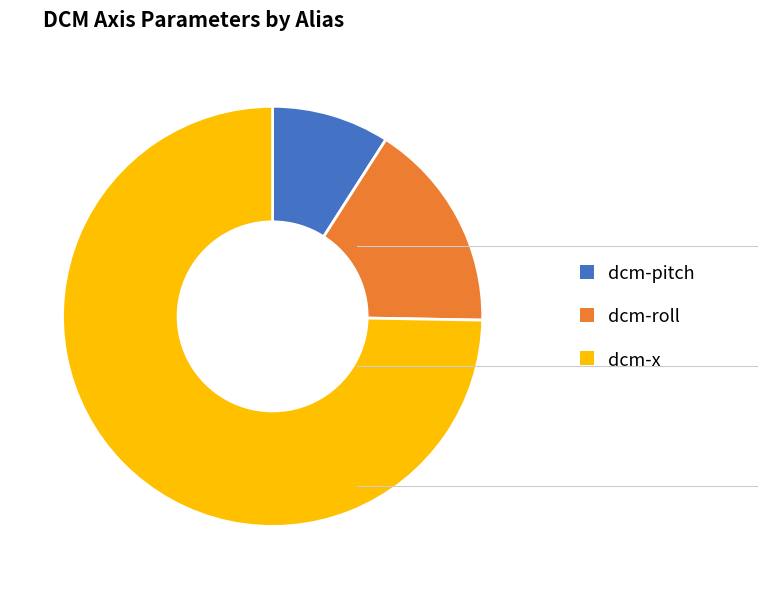

How many slices are in this pie chart?

3